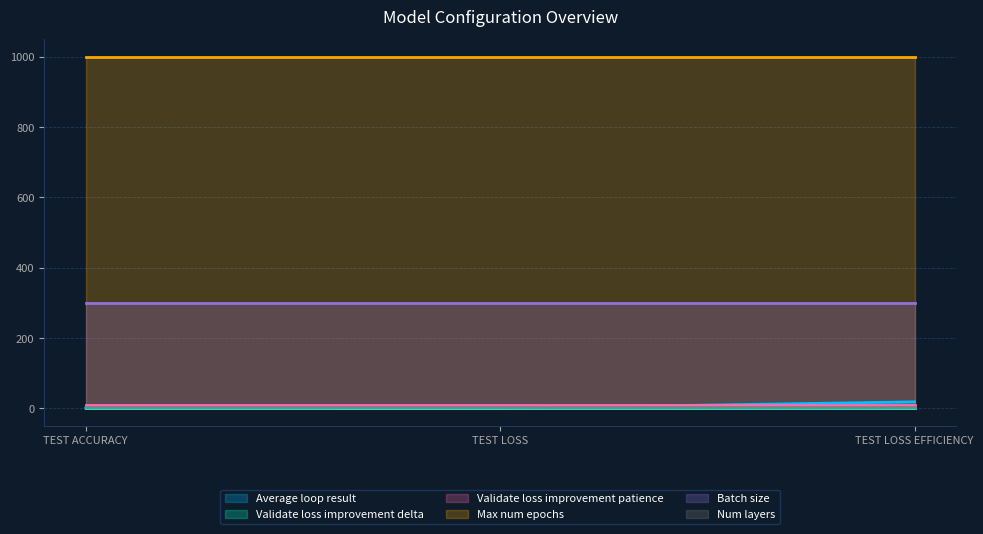

Which has a higher value, TEST LOSS or TEST ACCURACY?

TEST ACCURACY